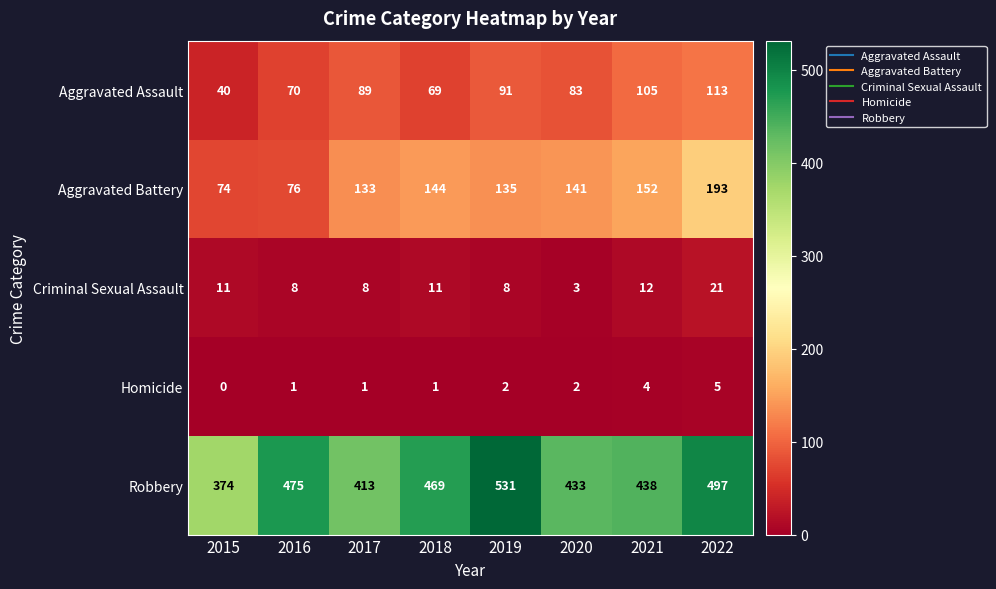

How many distinct data groups are displayed?

5